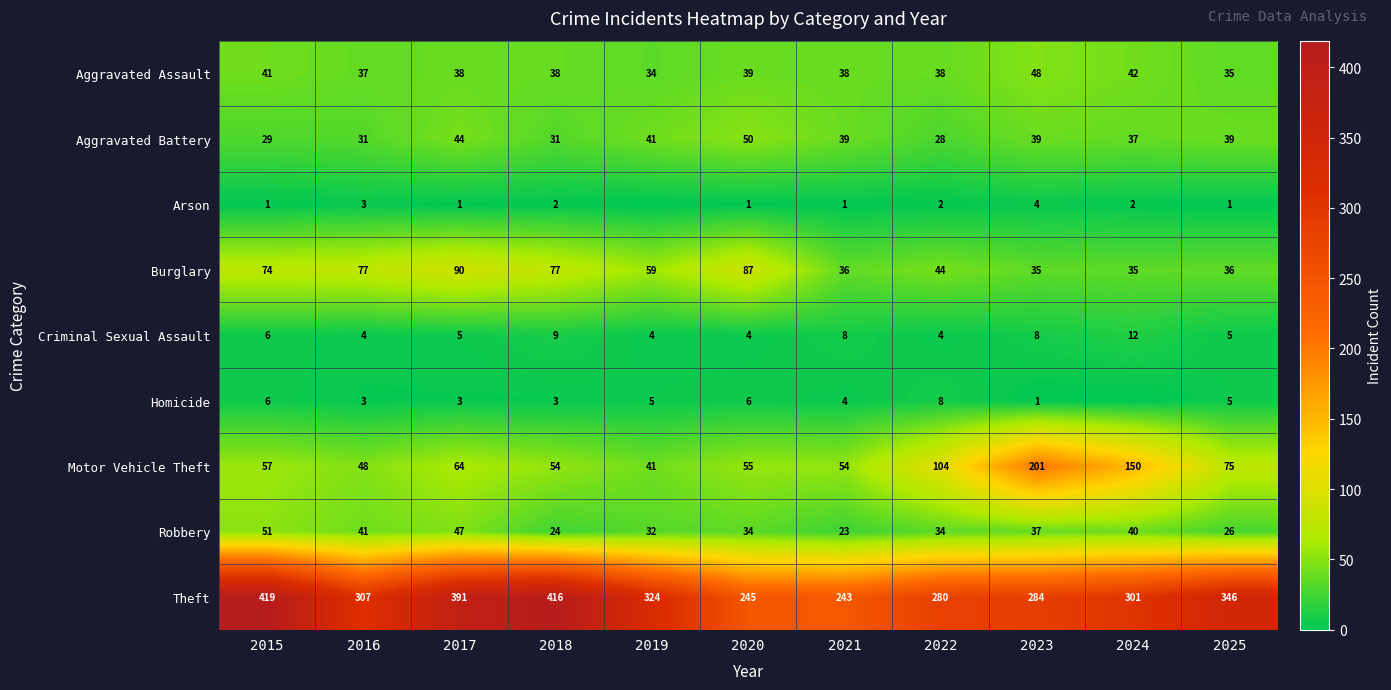

Is it true that Aggravated Assault equals 35 at 2025?

True